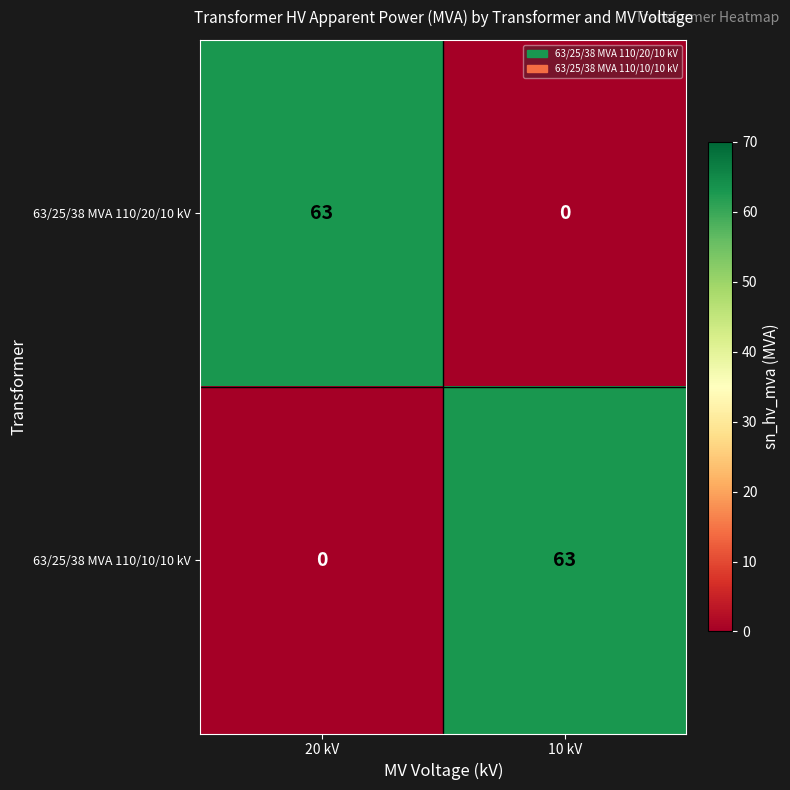

What is the maximum value shown in the chart?

63